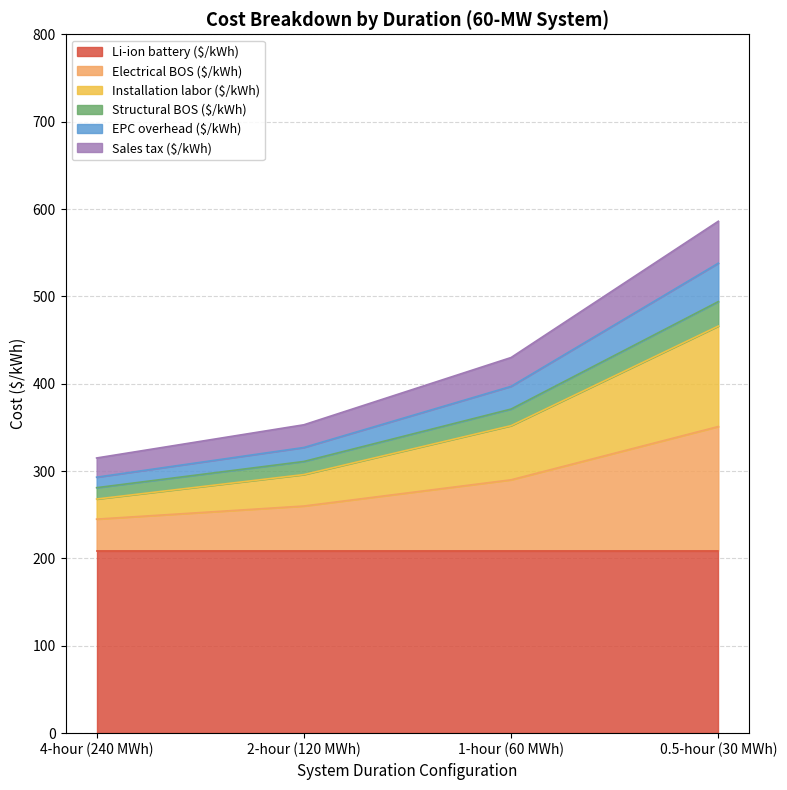

How many values in the Structural BOS ($/kWh) series exceed 371?

1